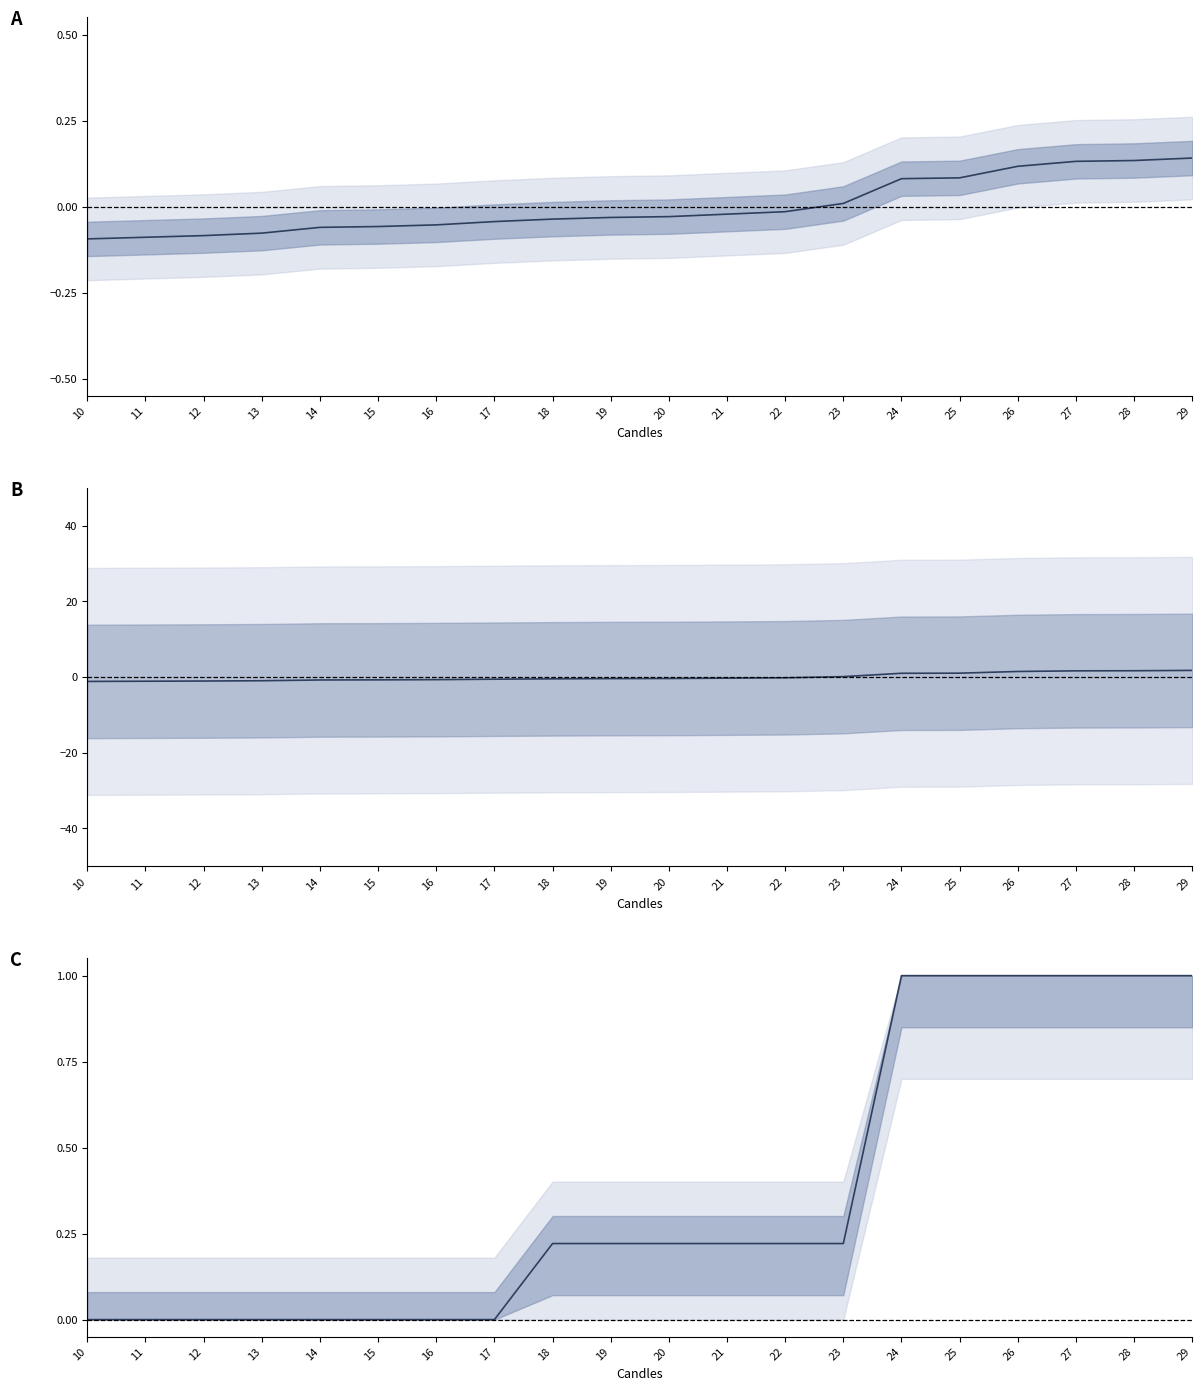

What is the spread (max minus min) of values at 28?

1.5